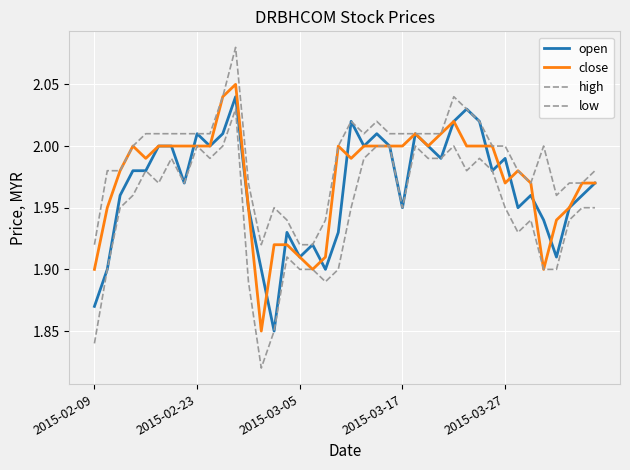

In high, how many points are higher than both neighbors (excluding endpoints)?

6